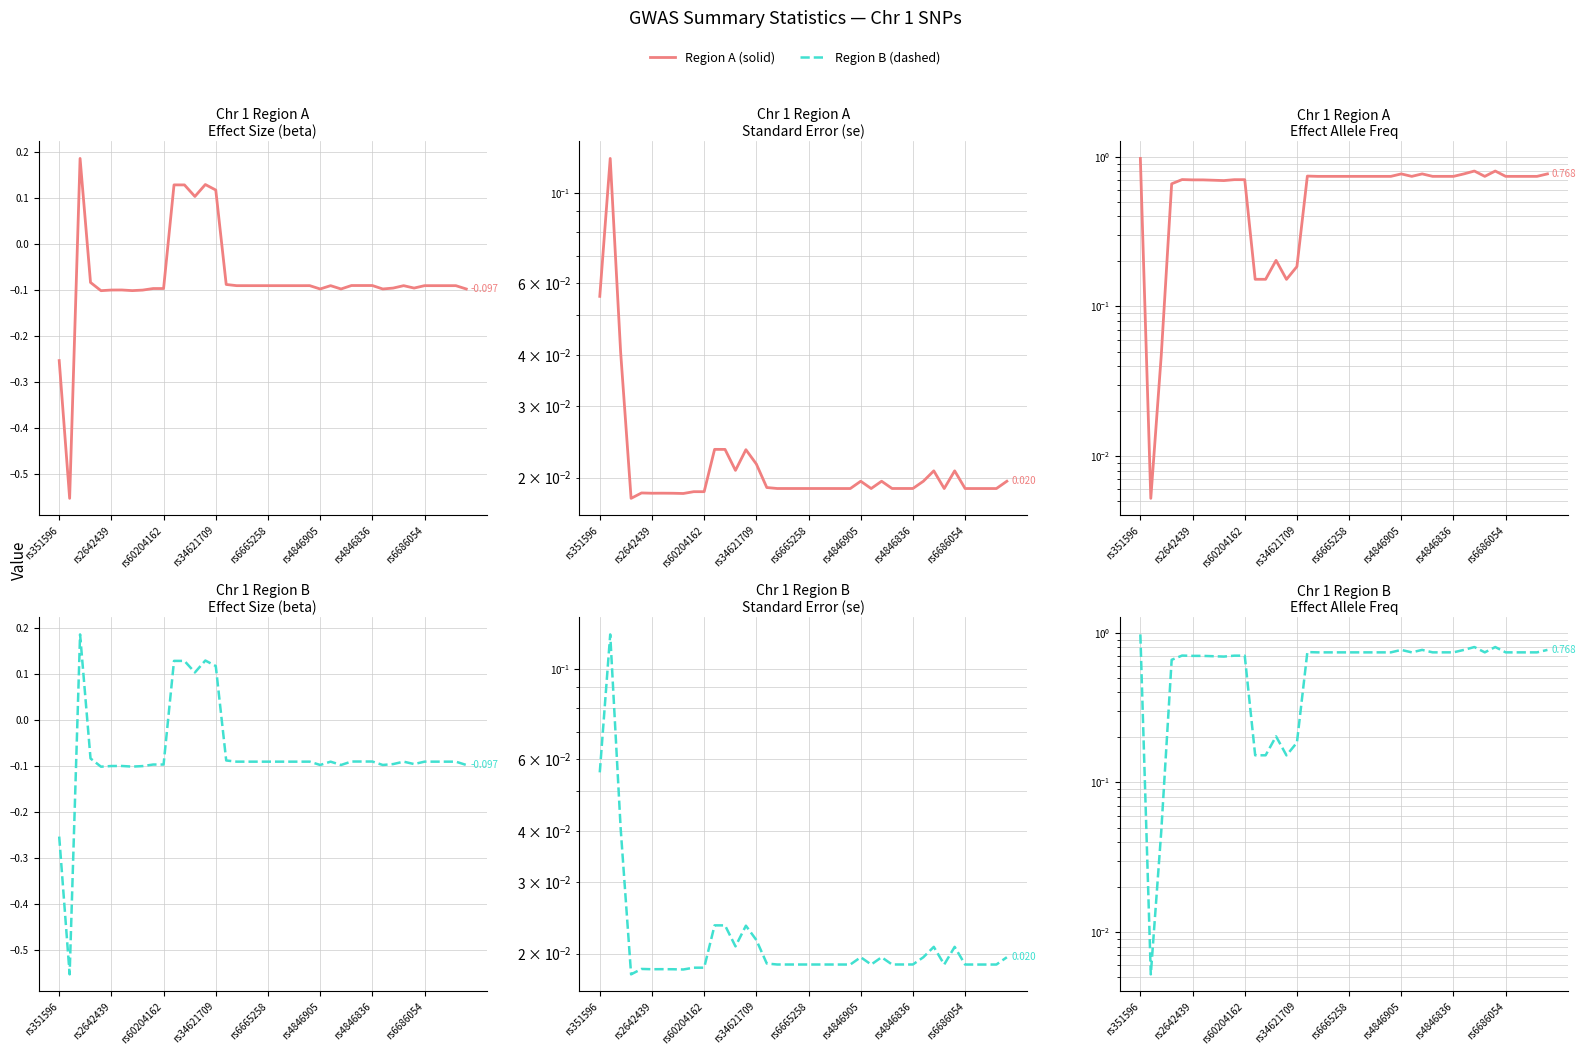

What is the greatest value displayed?

1.0